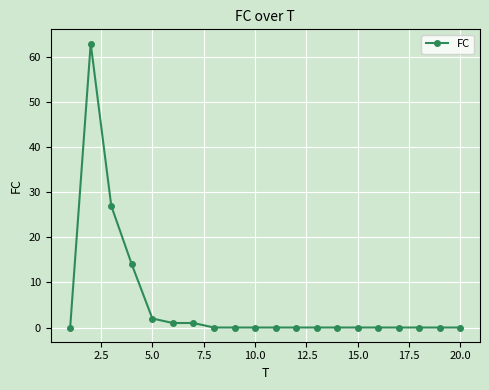

What is the difference between the second highest and minimum values?

27